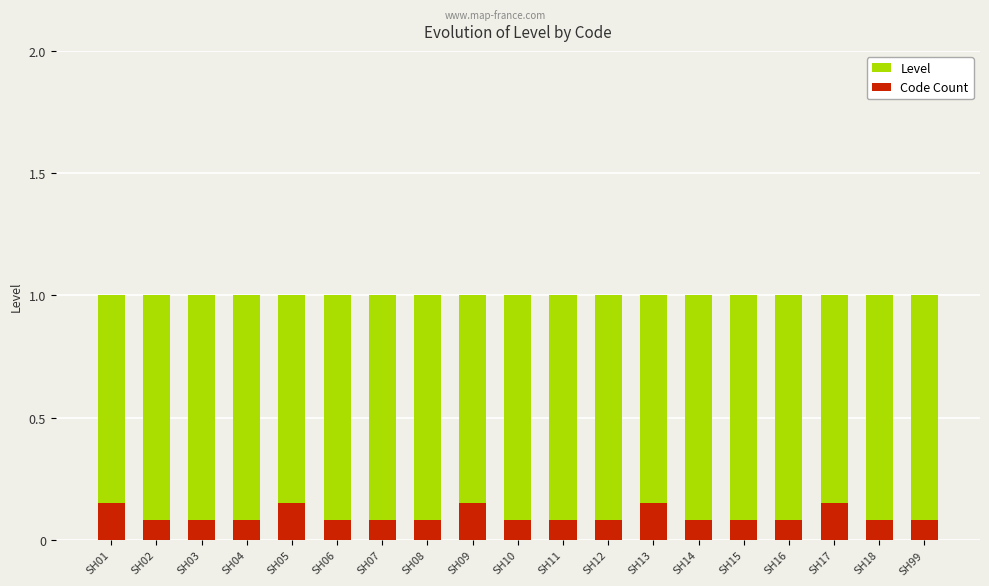

Reading left to right, transcribe all the data shown in this chart.

Level: 1.0	1.0	1.0	1.0	1.0	1.0	1.0	1.0	1.0	1.0	1.0	1.0	1.0	1.0	1.0	1.0	1.0	1.0	1.0
Code Count: 0.1	0.1	0.1	0.1	0.1	0.1	0.1	0.1	0.1	0.1	0.1	0.1	0.1	0.1	0.1	0.1	0.1	0.1	0.1